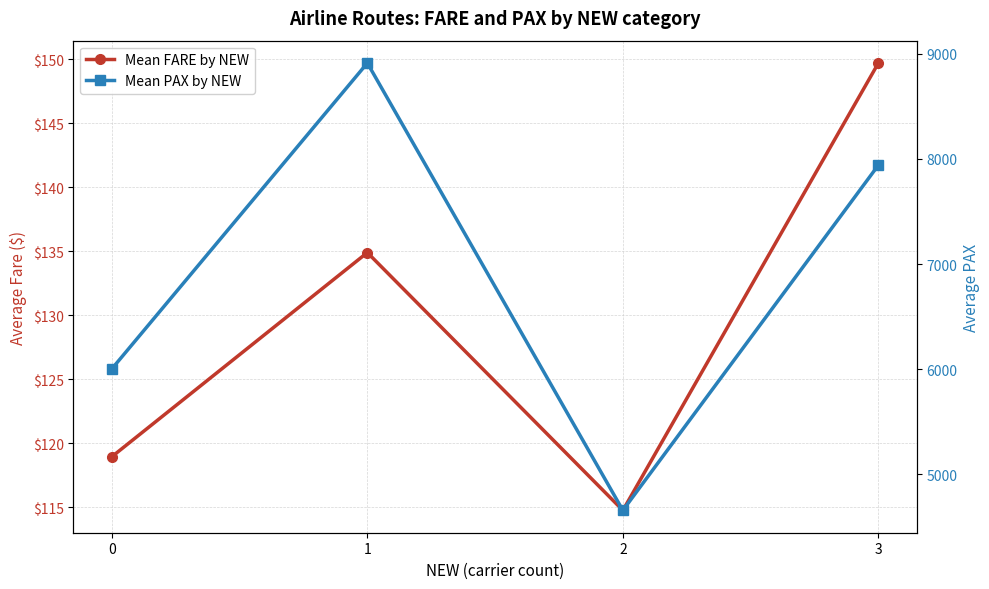

Which label corresponds to the smallest value in the chart?

2